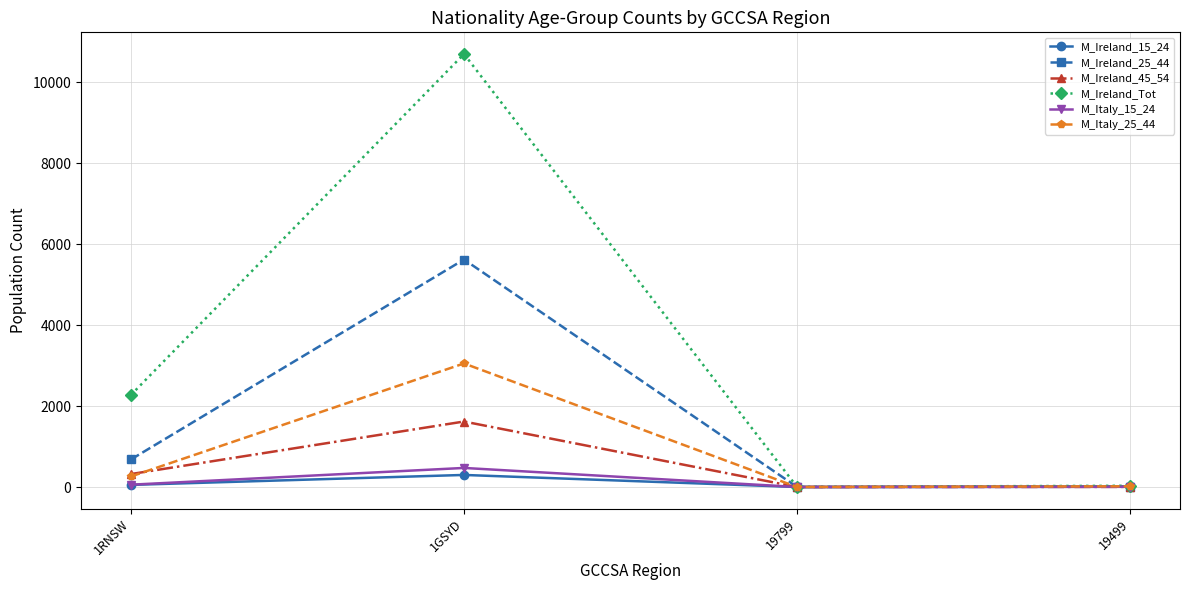

Which series has the largest range (max minus min)?

M_Ireland_Tot